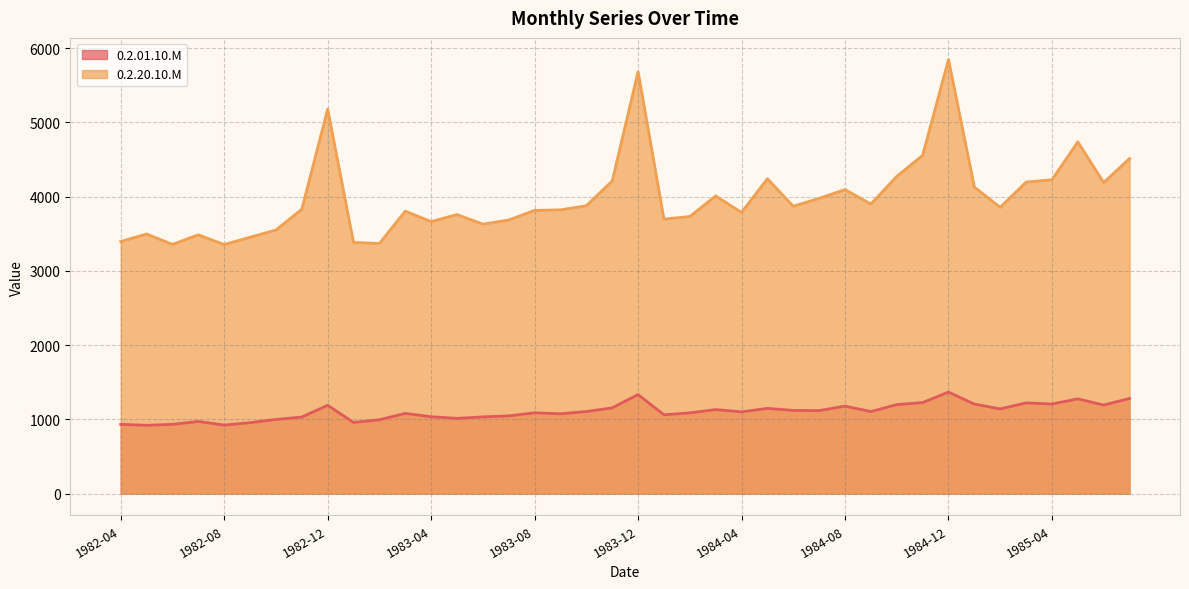

True or false: 0.2.01.10.M has a value of 1193.7 at 1985-06.

True